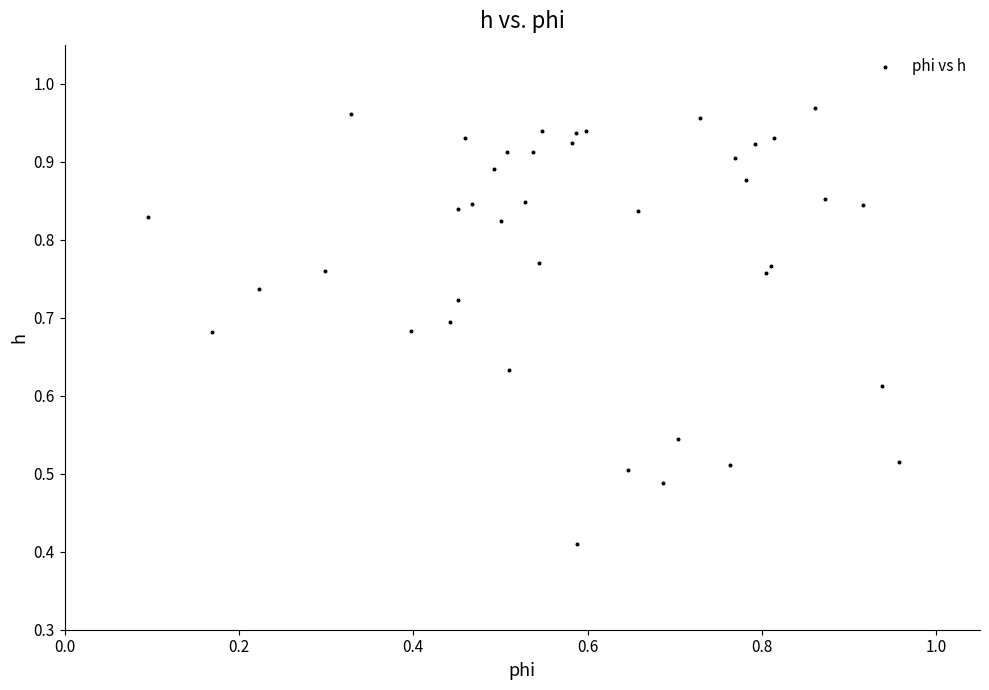

How many points are shown in the scatter plot?

40